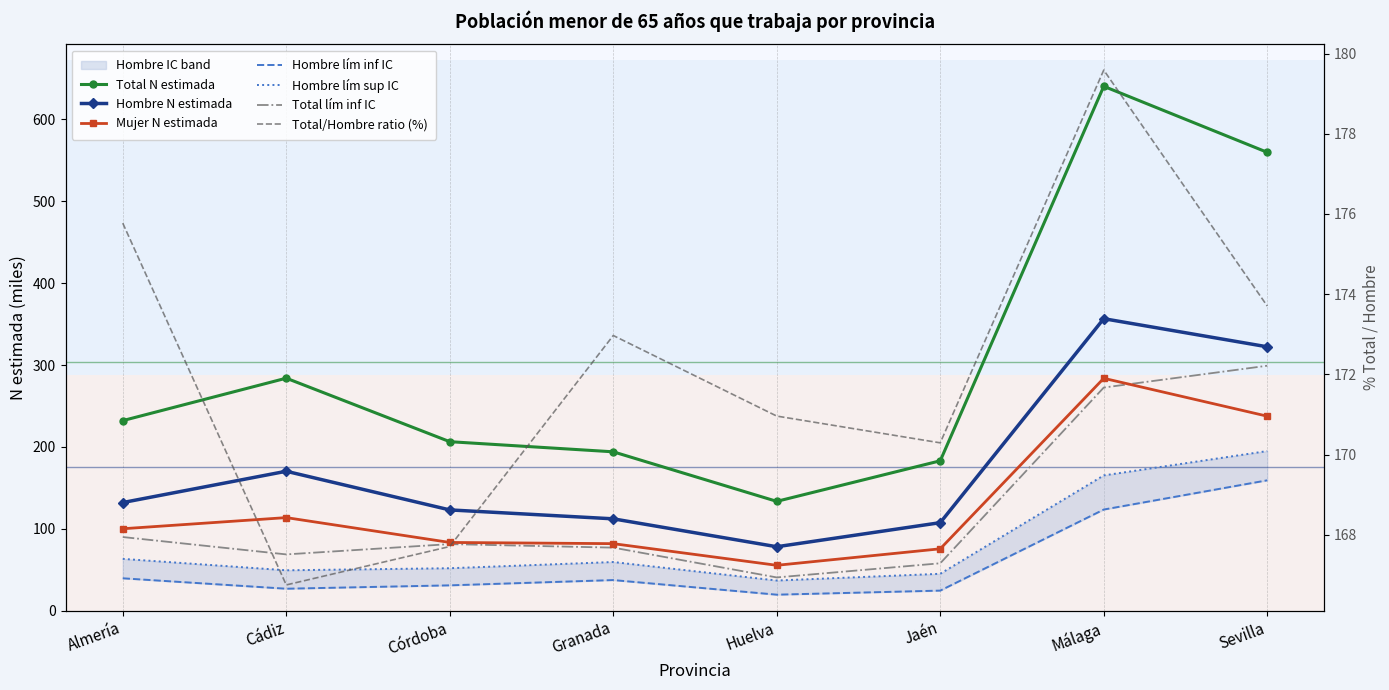

At which label is Total N estimada closest to 387?

Cádiz